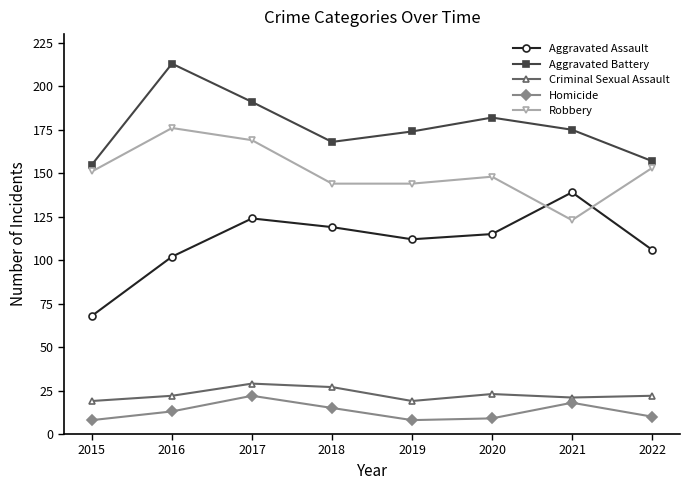

True or false: Homicide has a value of 10 at 2021.

False